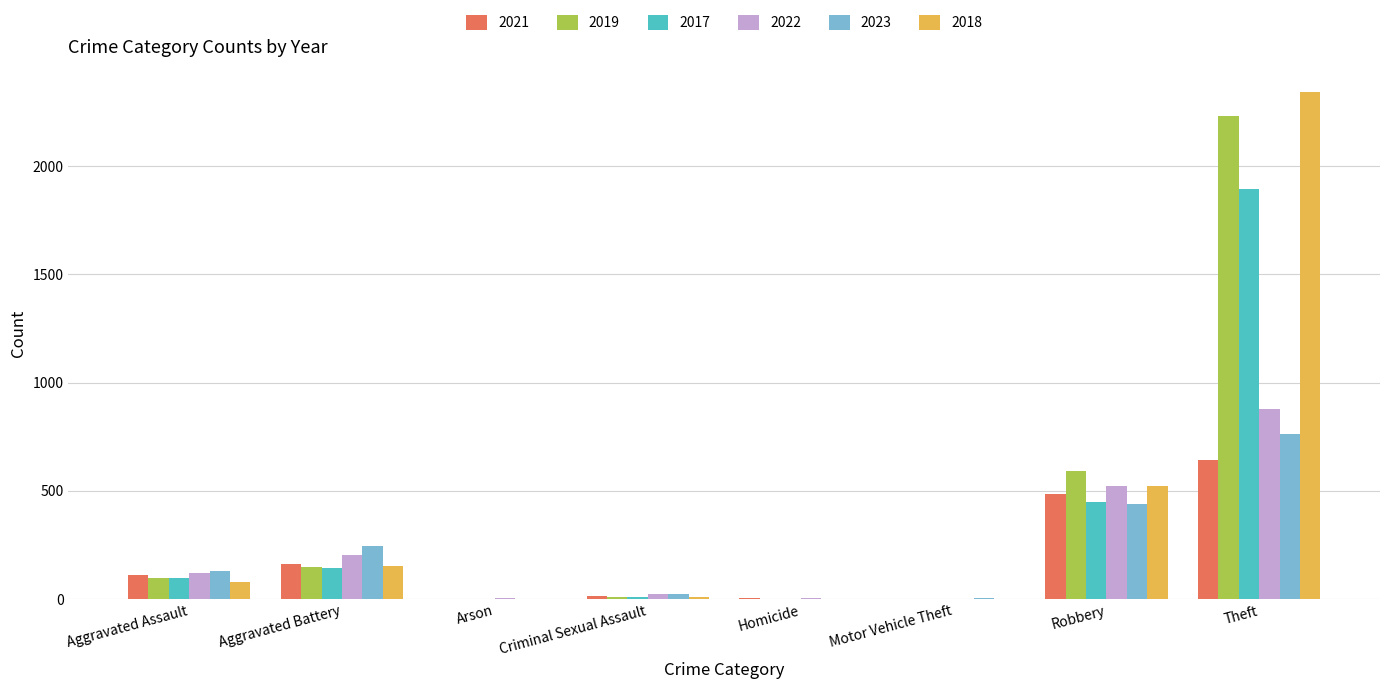

What is the greatest value displayed?

2342